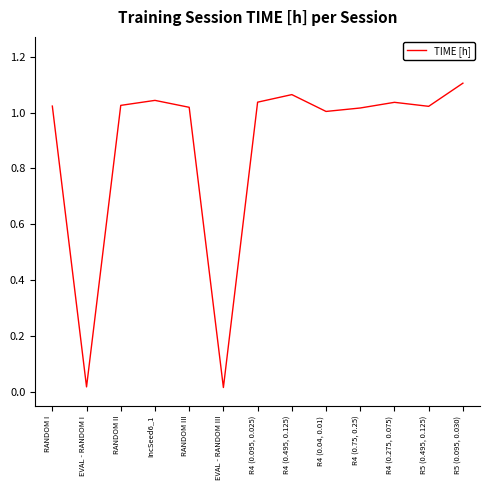

Between R4 (0.04, 0.01) and IncSeed6_1, which is larger?

IncSeed6_1